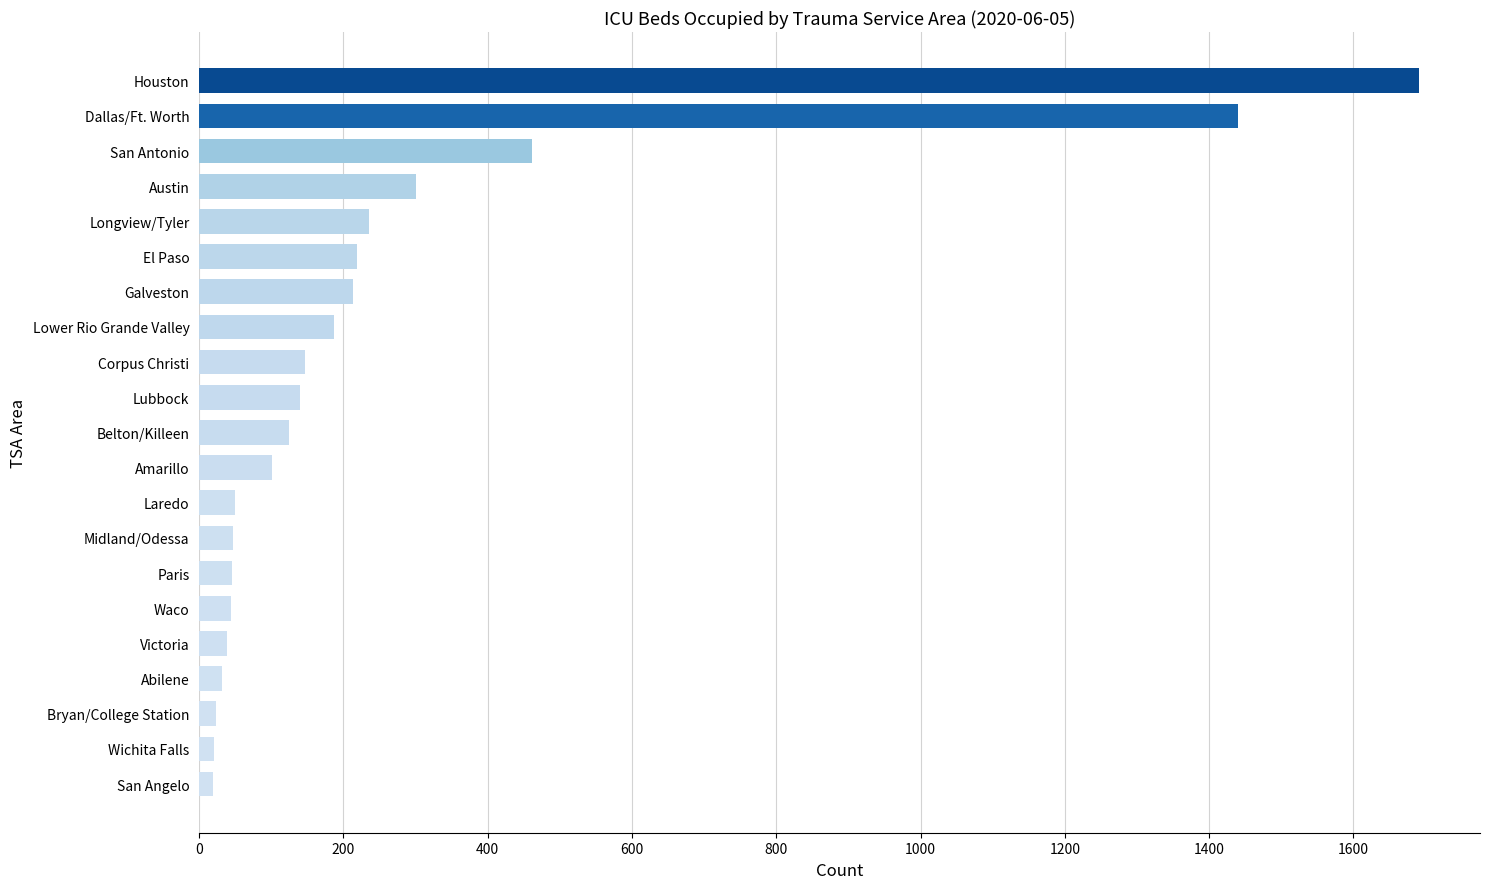

Are the bars horizontal?

Yes